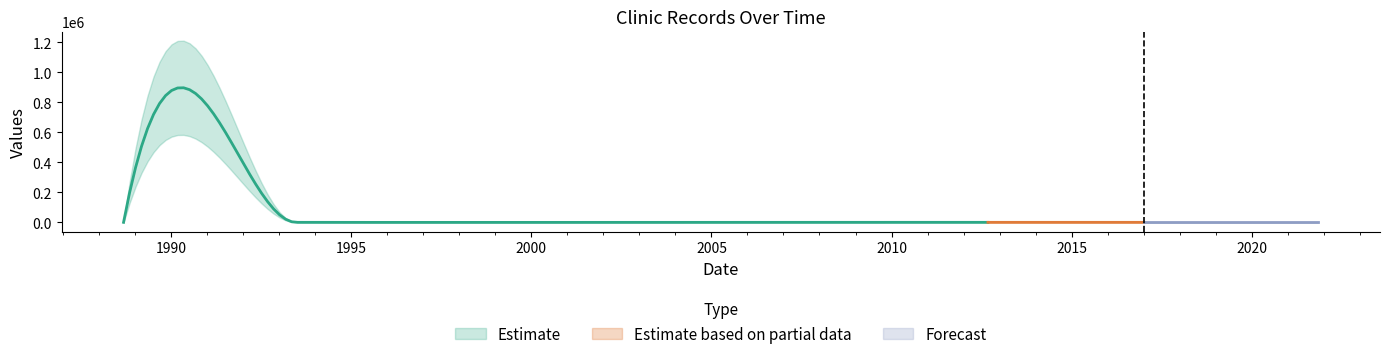

List the labels in order of value, smallest first.

1988-09-05, 1993-08-10, 2021-11-05, 1993-06-25, 1994-03-10, 2019-03-05, 2018-01-15, 2003-05-30, 1994-01-13, 1993-07-07, 1993-06-14, 2009-07-01, 1993-06-29